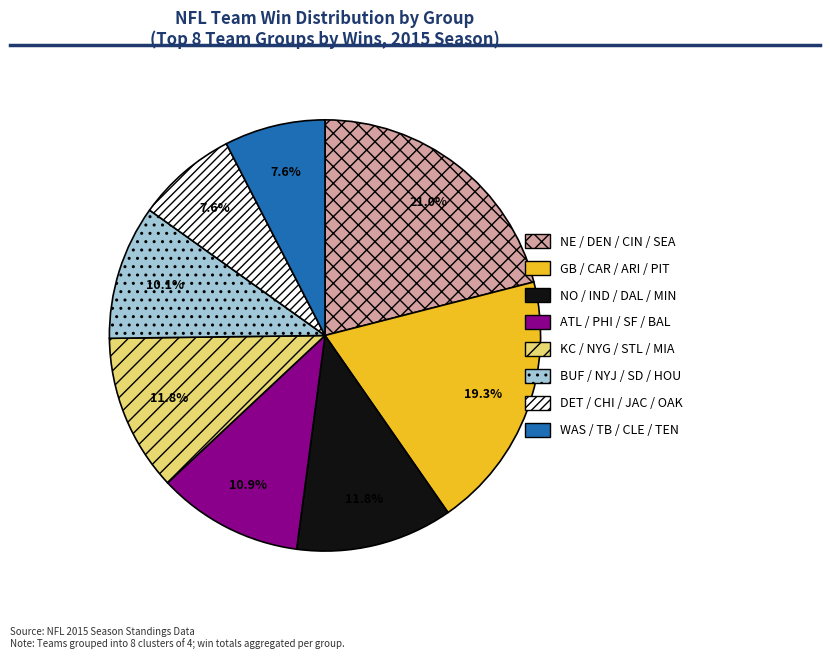

What percentage do KC / NYG / STL / MIA and GB / CAR / ARI / PIT together represent?

31.1%